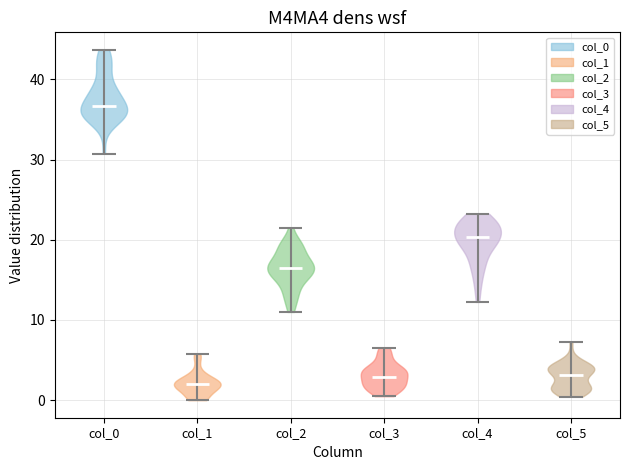

What is the lowest point the violin for col_4 reaches on the y-axis? The values are not printed on the chart, so give them approximately, as read against the axis.

12